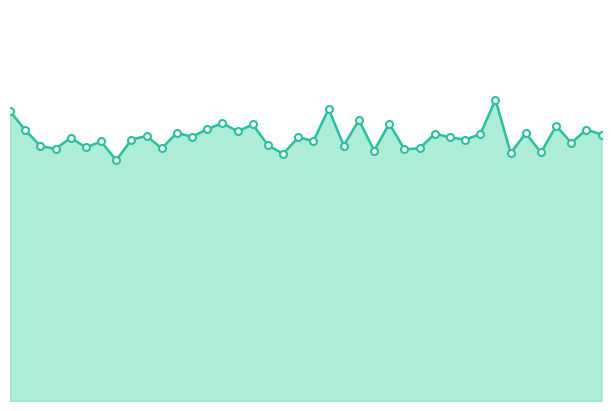

Does the chart have visible grid lines?

No